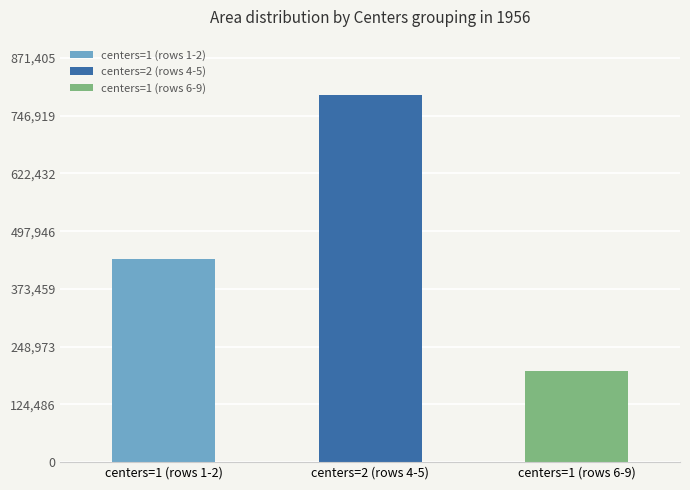

How many series are shown in this chart?

1